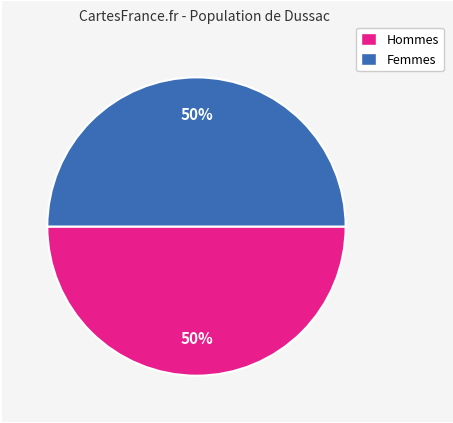

The Femmes slice represents 59% of the pie. True or false?

False